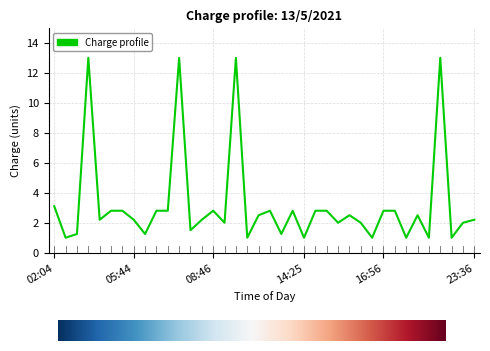

Count the number of data series in this chart.

1